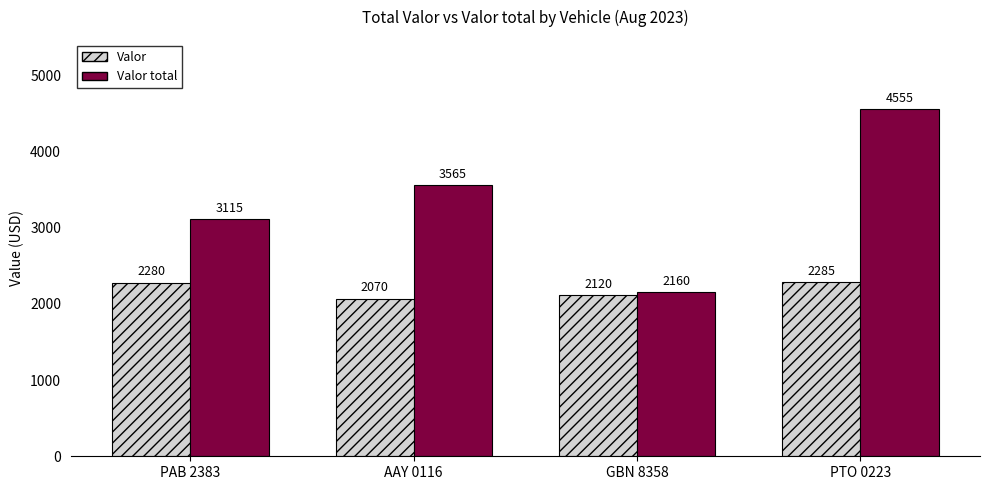

Is it true that Valor equals 2070 at AAY 0116?

True